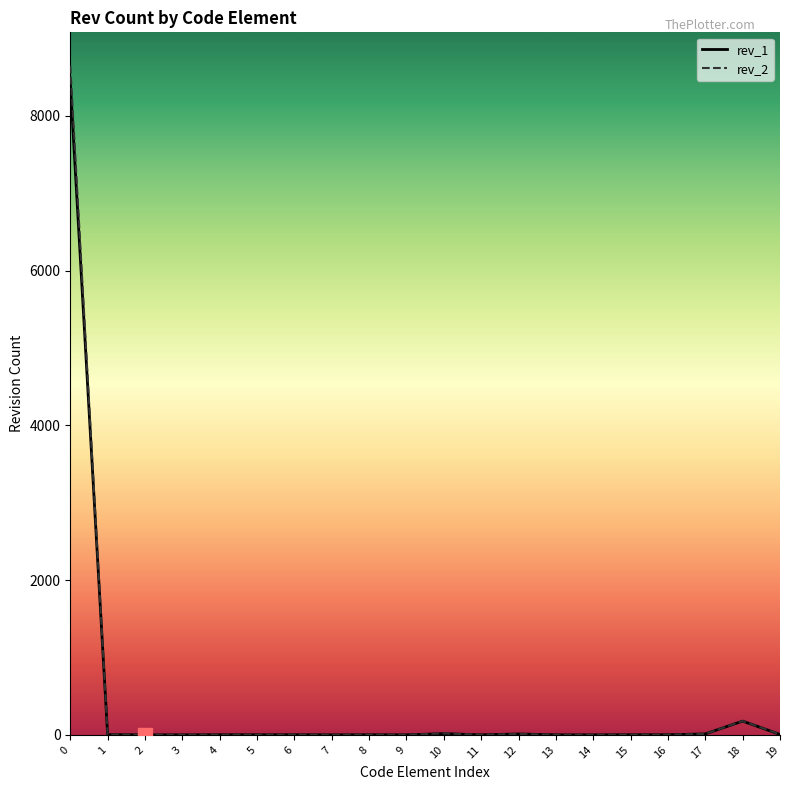

What is the greatest value displayed?

8647